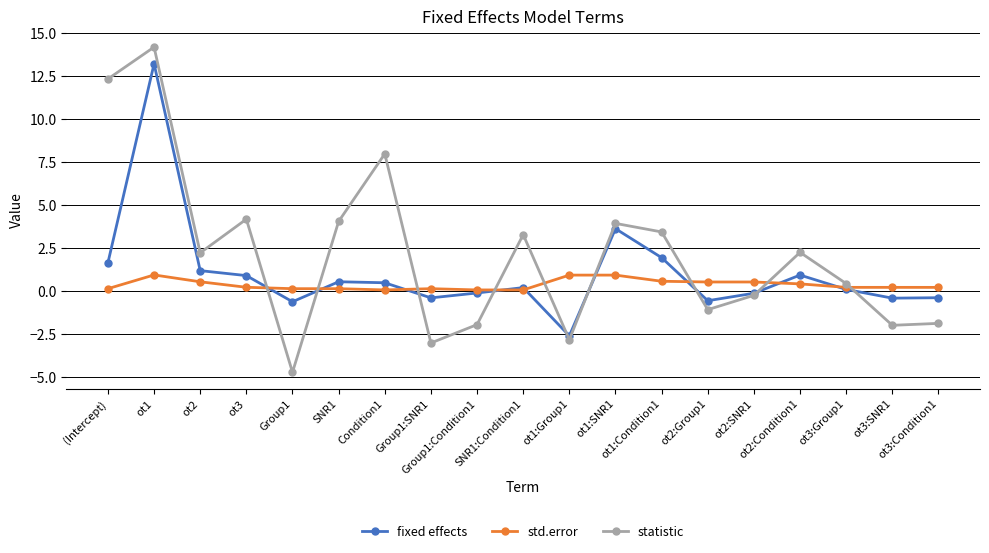

Rank the series by their average value, from highest to lowest.

statistic, fixed effects, std.error